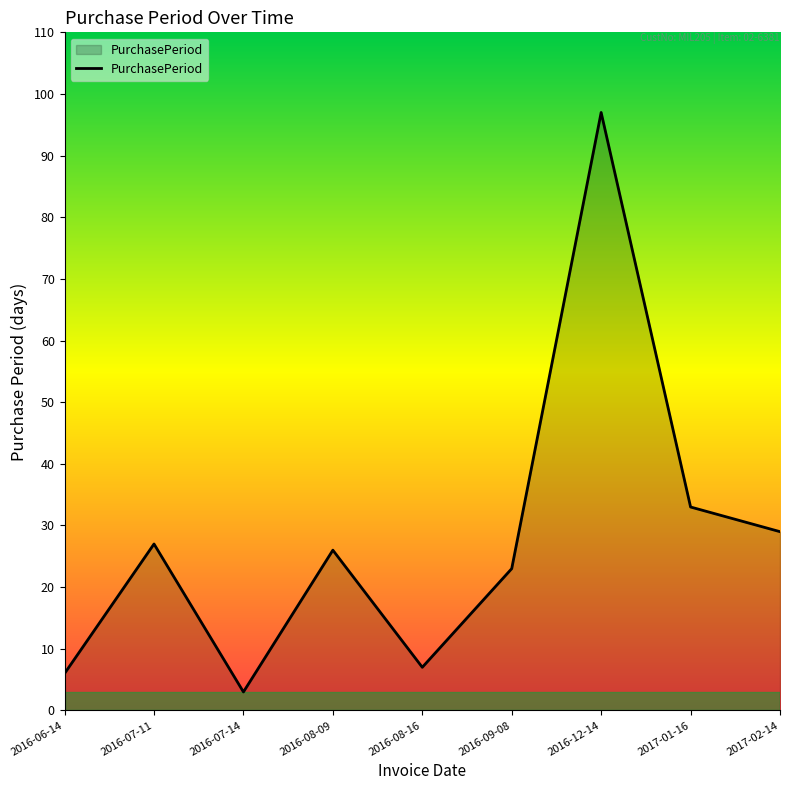

Read the value at 2016-08-09.

26